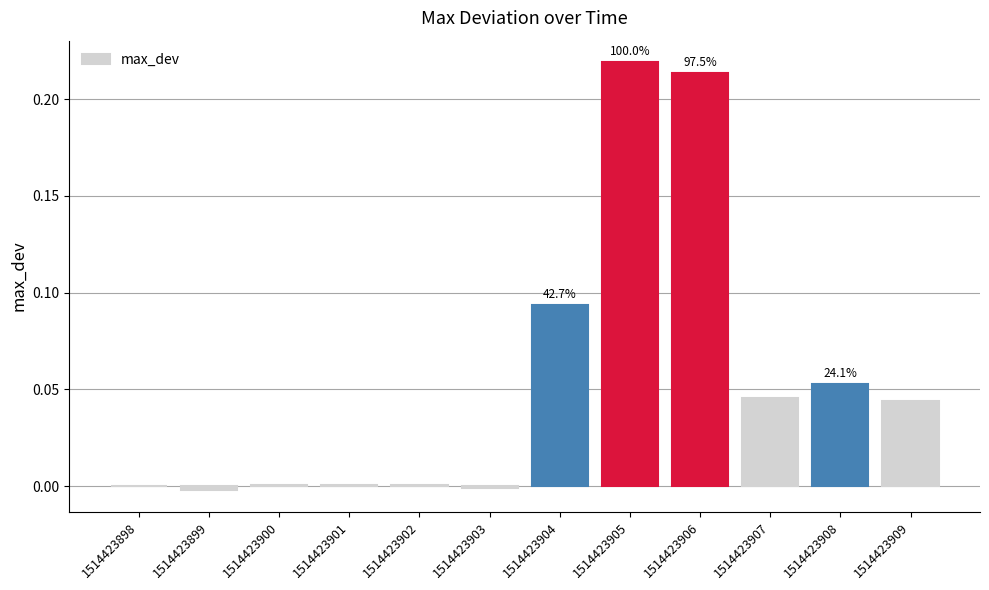

At which category does the chart reach its peak across all series?

1514423905